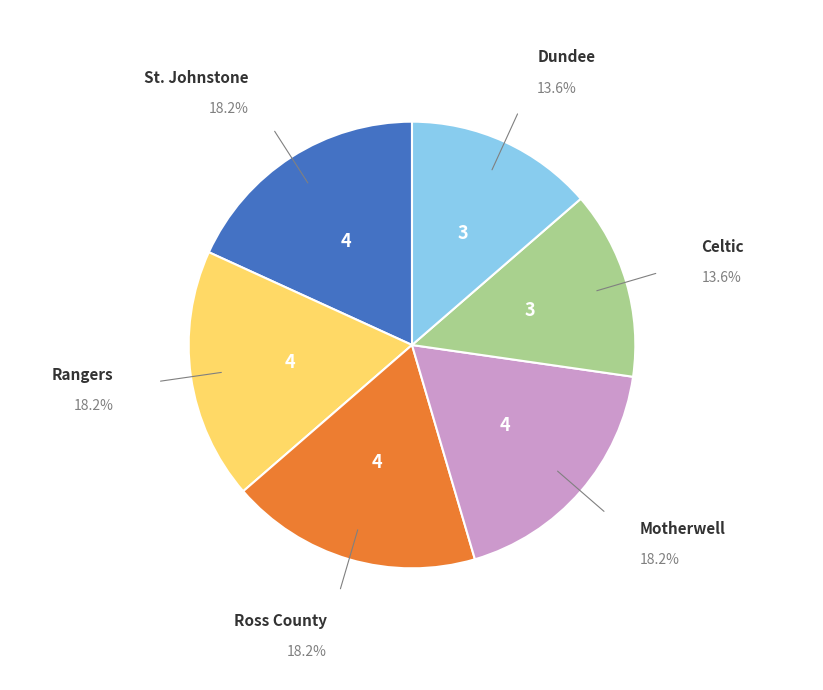

Does any single category account for the majority?

No